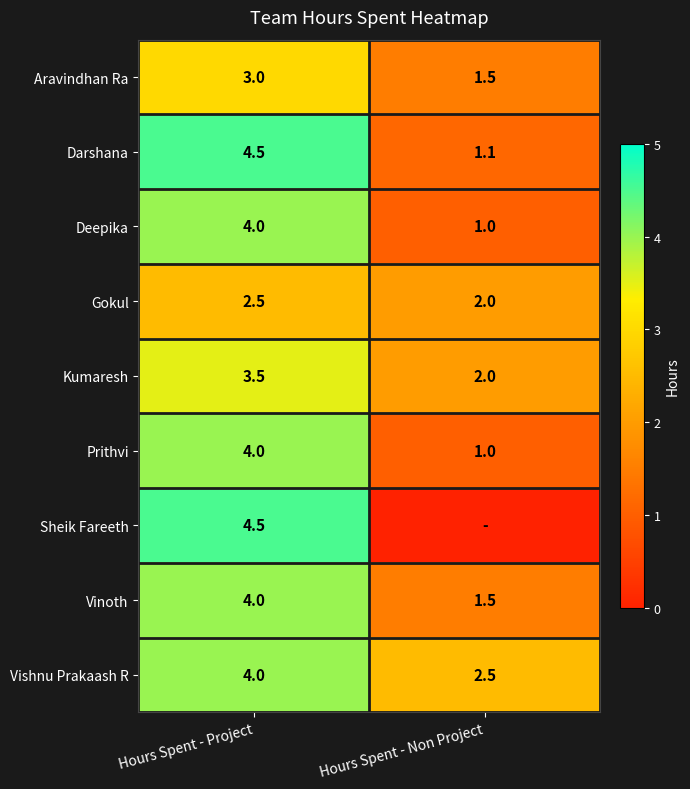

At how many categories does at least one series exceed 2?

2